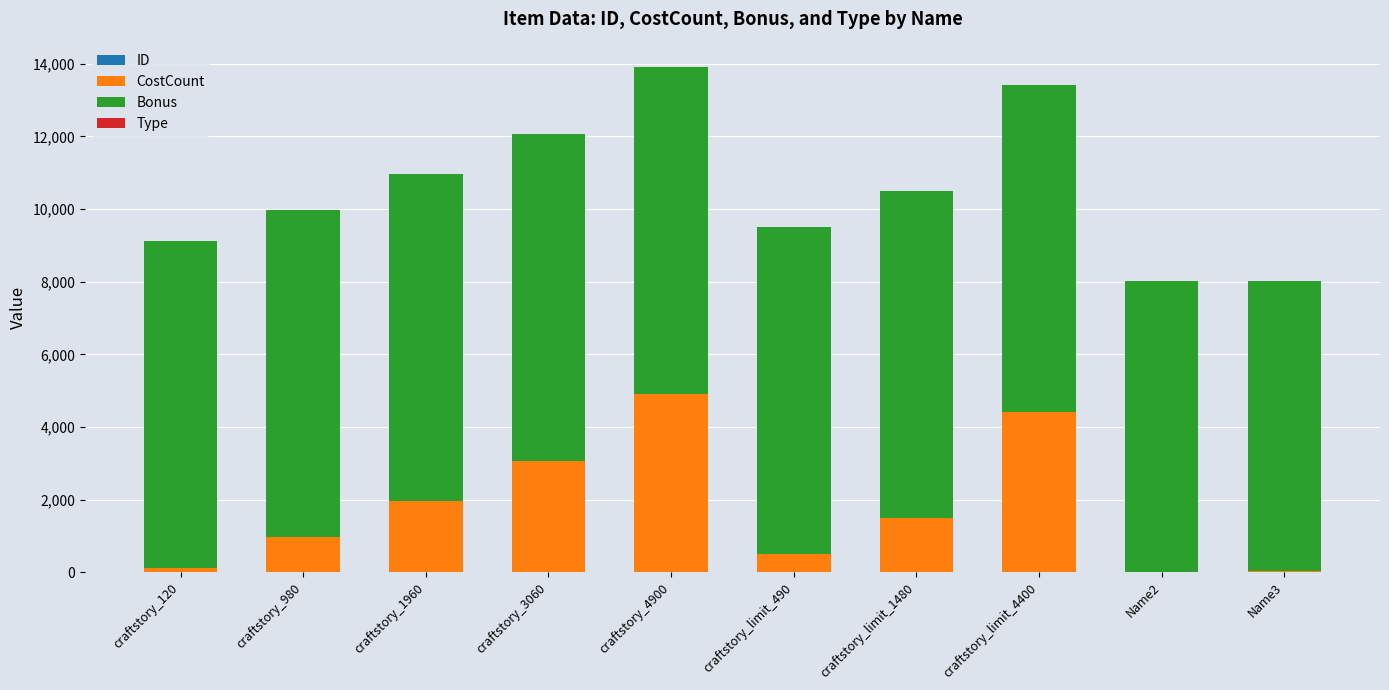

Are the bars horizontal?

No